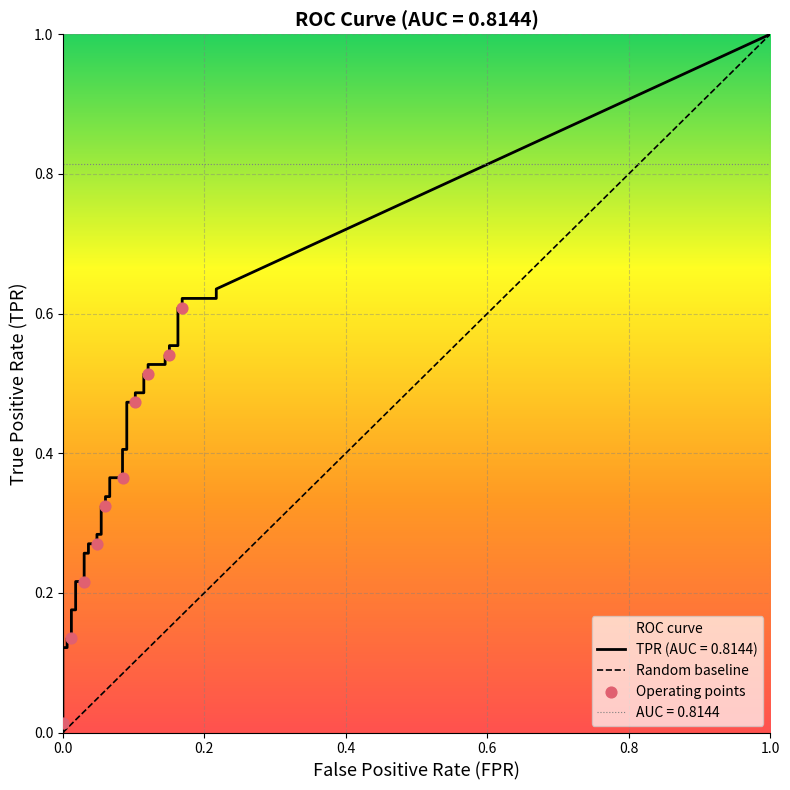

Which series has the largest Y range (max minus min)?

tpr